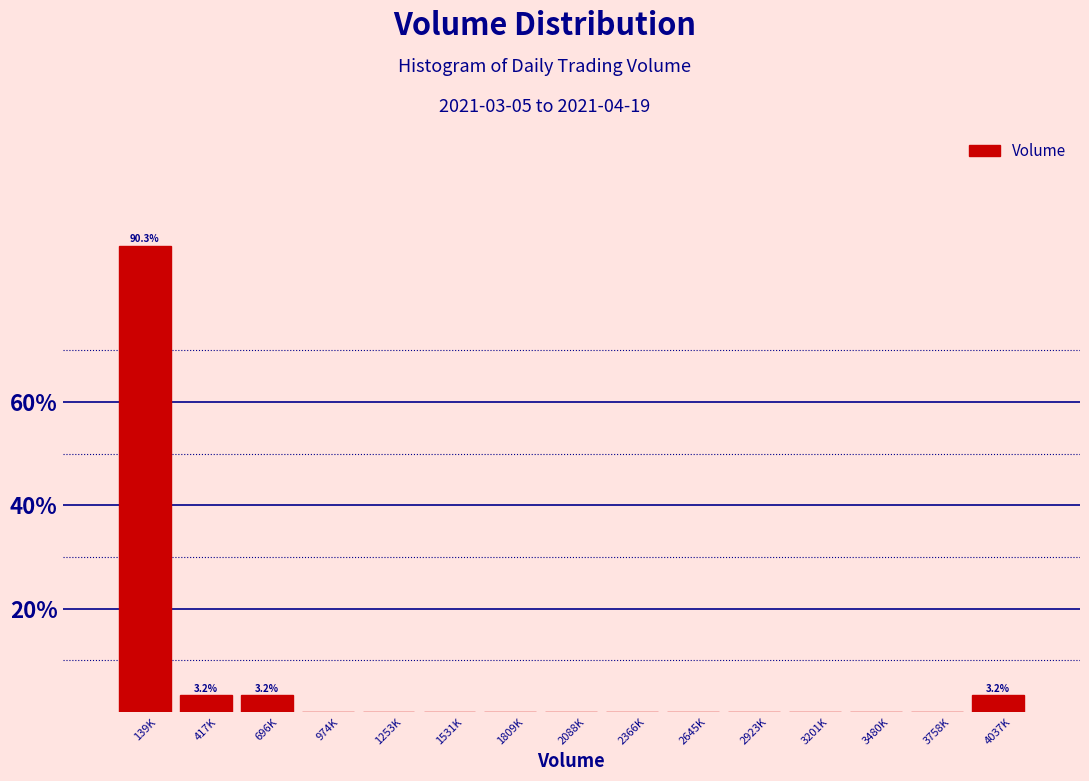

Reading left to right, what are all the values shown in this chart?

139K=90.3	417K=3.2	696K=3.2	974K=0.0	1253K=0.0	1531K=0.0	1809K=0.0	2088K=0.0	2366K=0.0	2645K=0.0	2923K=0.0	3201K=0.0	3480K=0.0	3758K=0.0	4037K=3.2